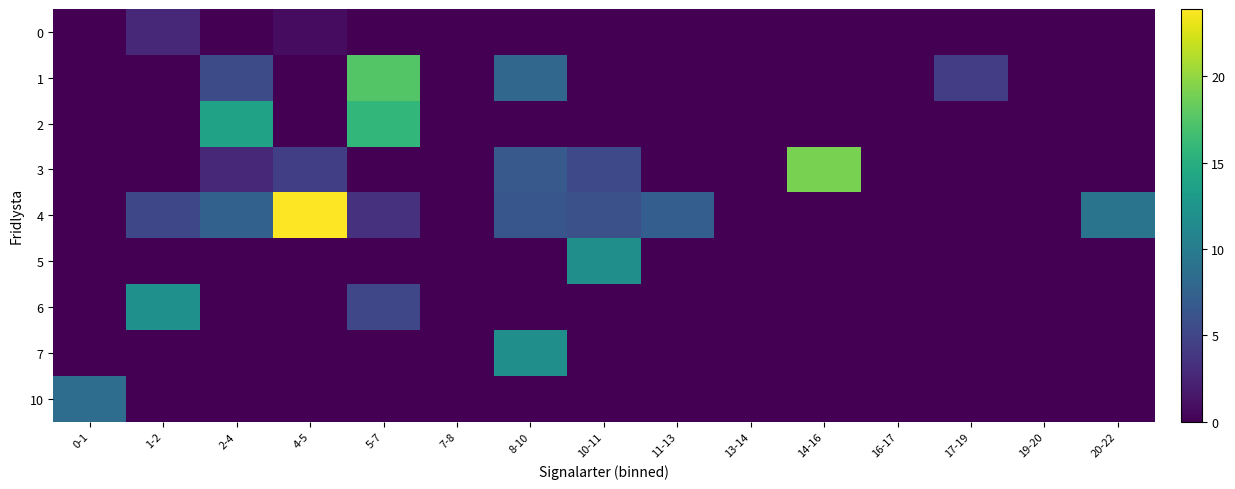

Which series has the largest total across all categories?

4